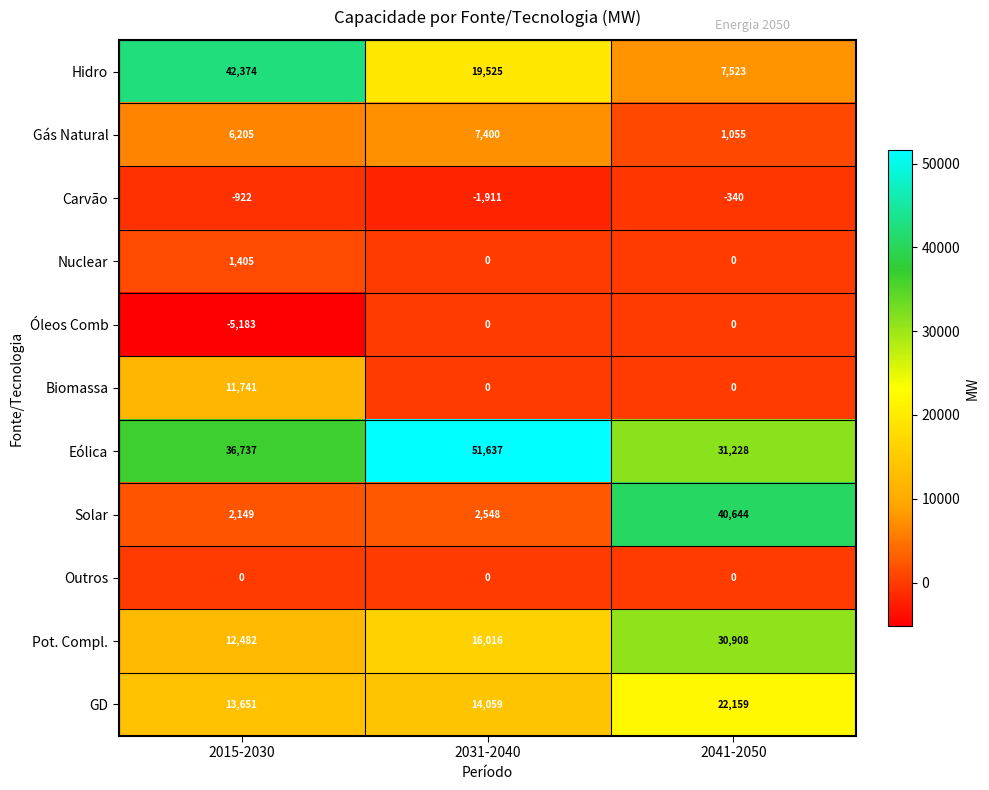

Is it true that Gás Natural equals 13028 at 2031-2040?

False